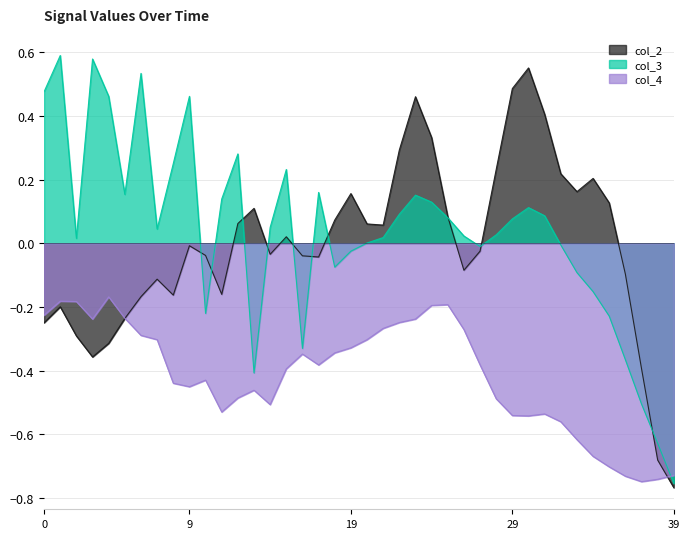

The value of col_2 at 33 is 0.2. True or false?

True